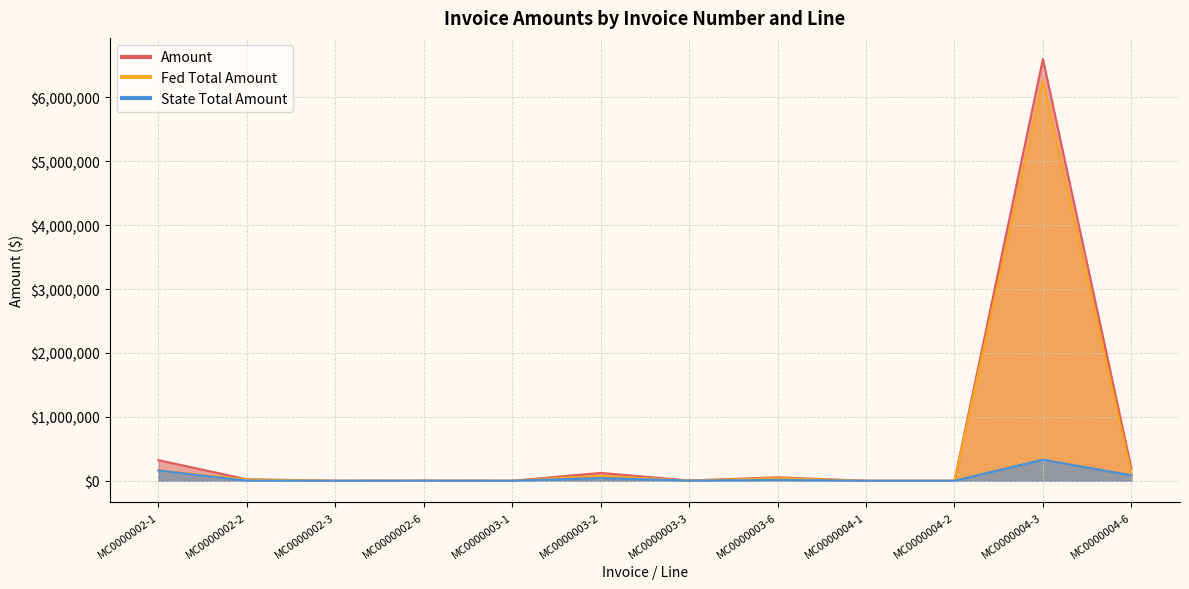

What is the total value across all series at MC0000003-2?

246890.2